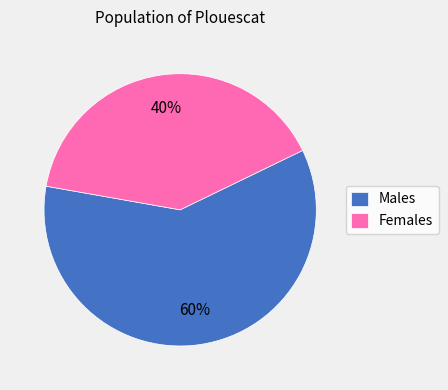

What is the largest slice in the pie chart?

Males